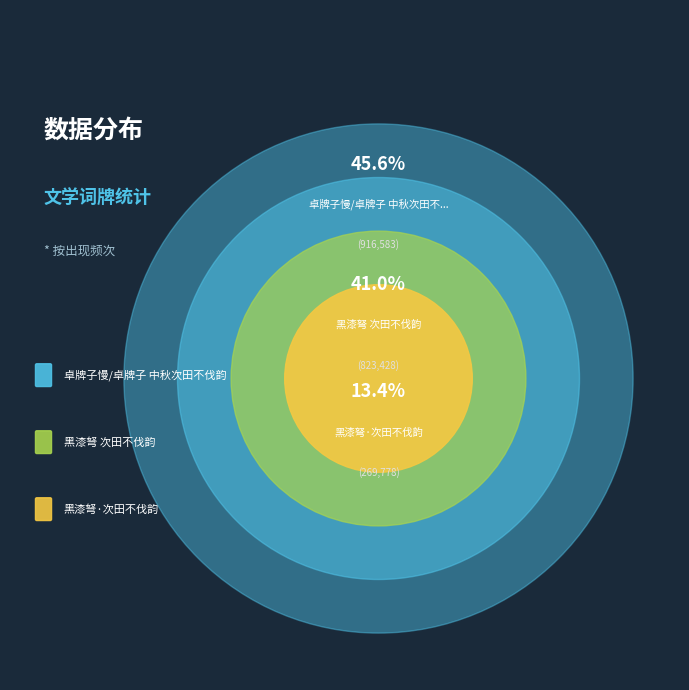

Which slice is the smallest?

黑漆弩·次田不伐韵